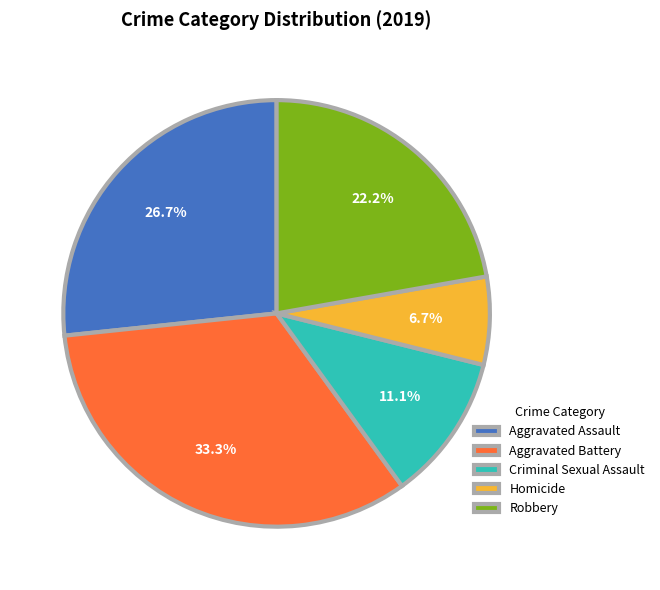

True or false: Criminal Sexual Assault accounts for 11% of the total.

True